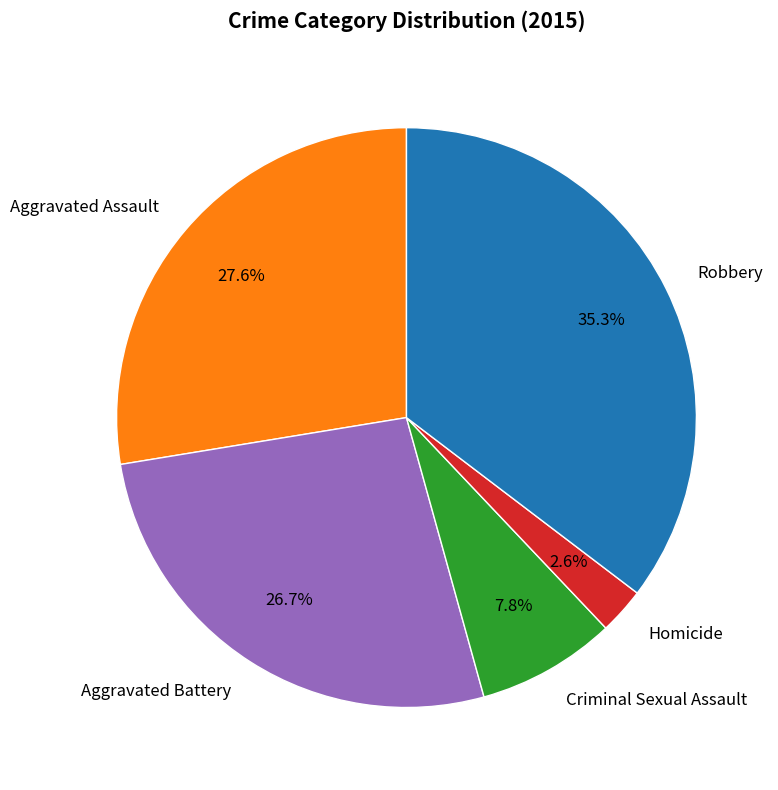

What is the ratio of the value at Aggravated Battery to the value at Homicide?

10.3